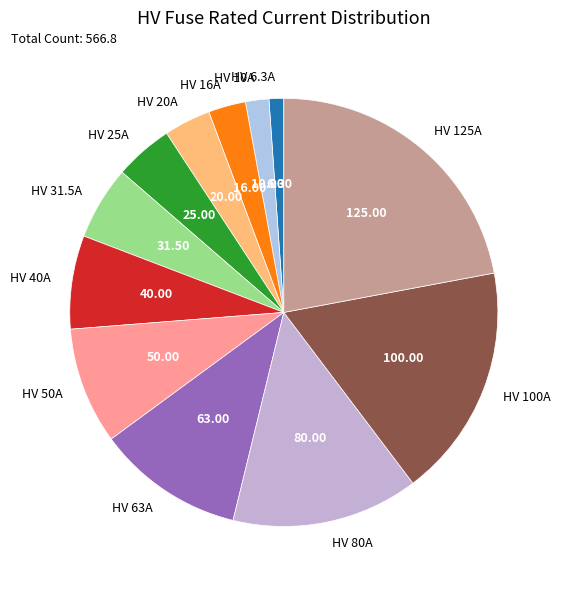

Combined, do HV 10A and HV 80A account for over 50%?

No